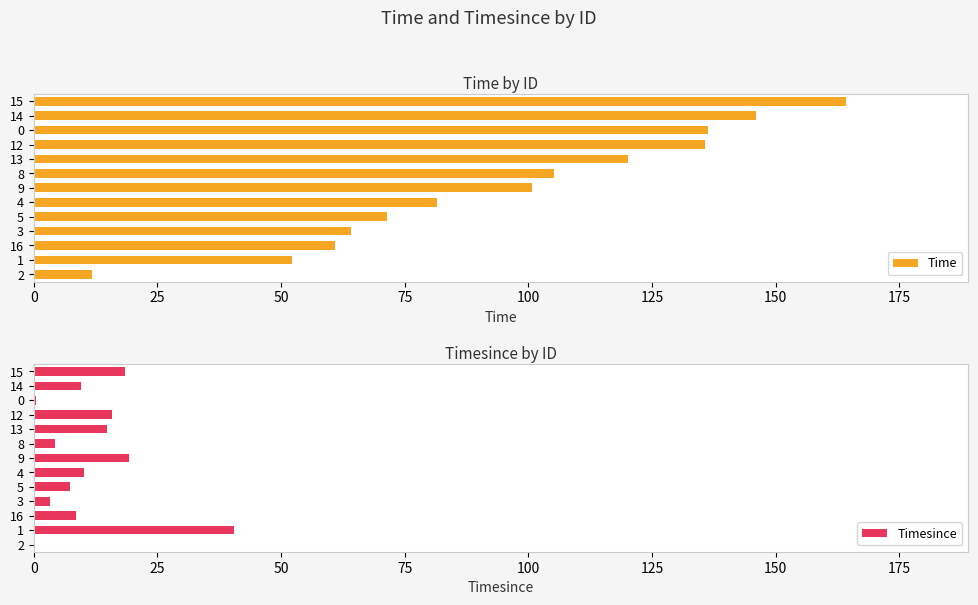

What is the highest value of the Time series?

164.3